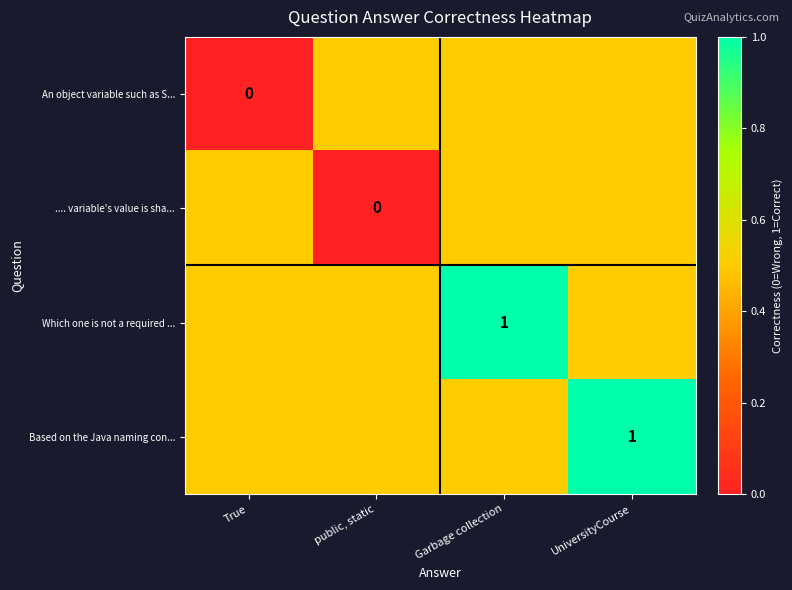

List the series in order of their peak value, highest first.

Which one is not a required ..., Based on the Java naming con..., An object variable such as S..., .... variable's value is sha...